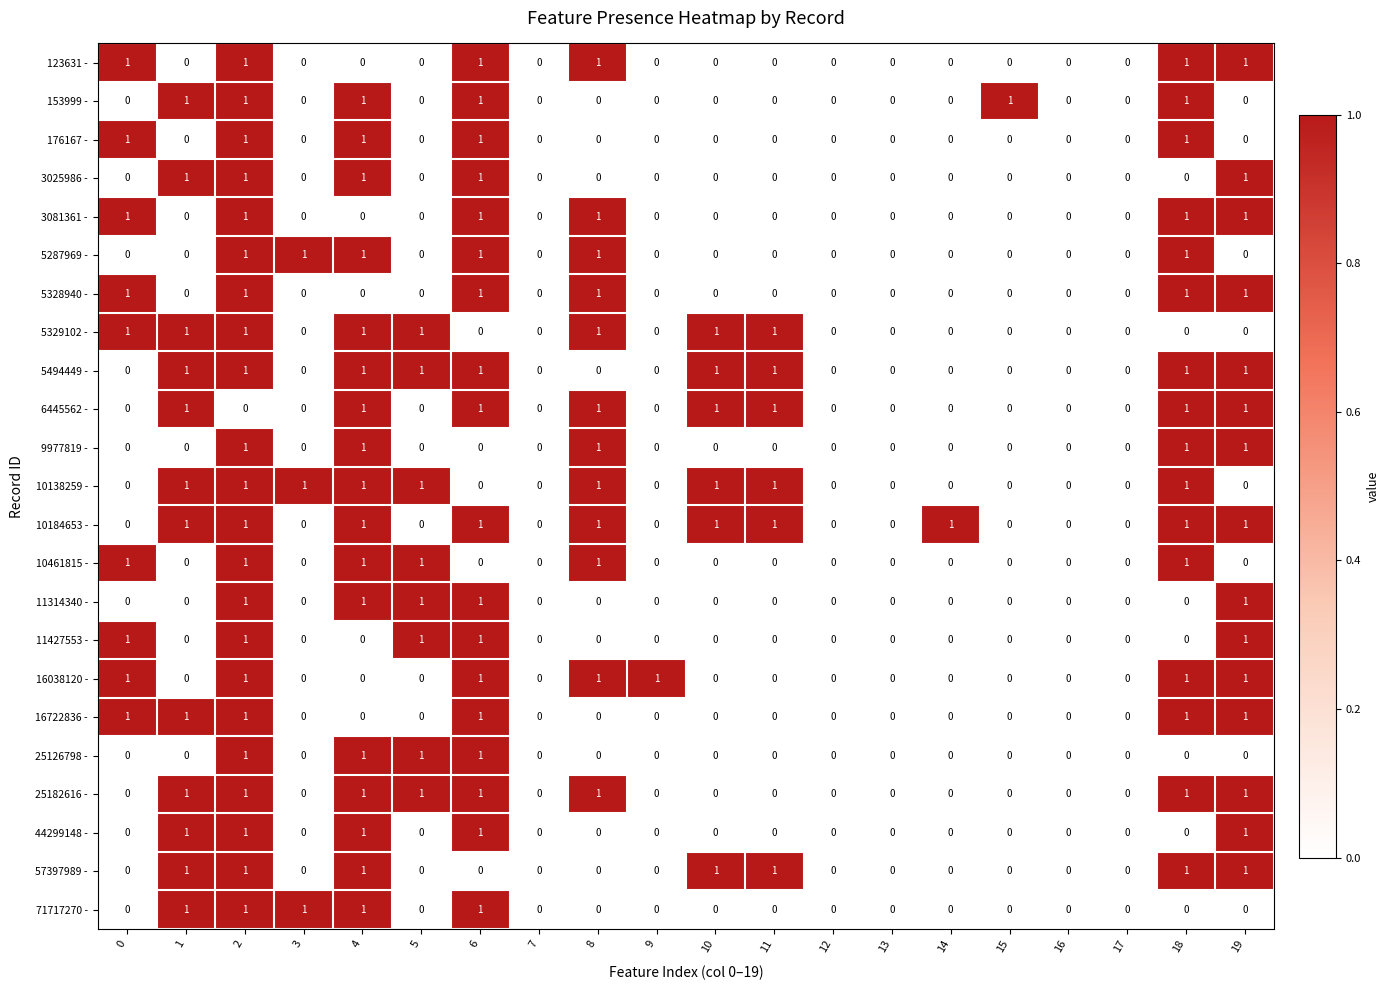

What is the sum of all 5329102 - values?

8